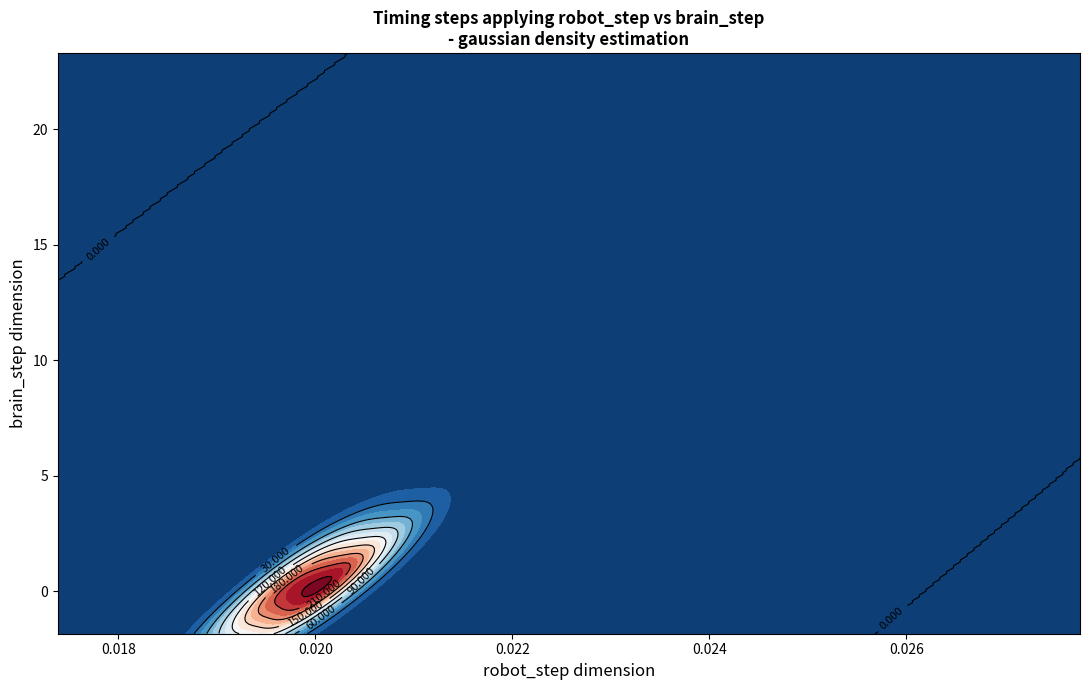

The value of brain_step at 19 is 0.2. True or false?

True